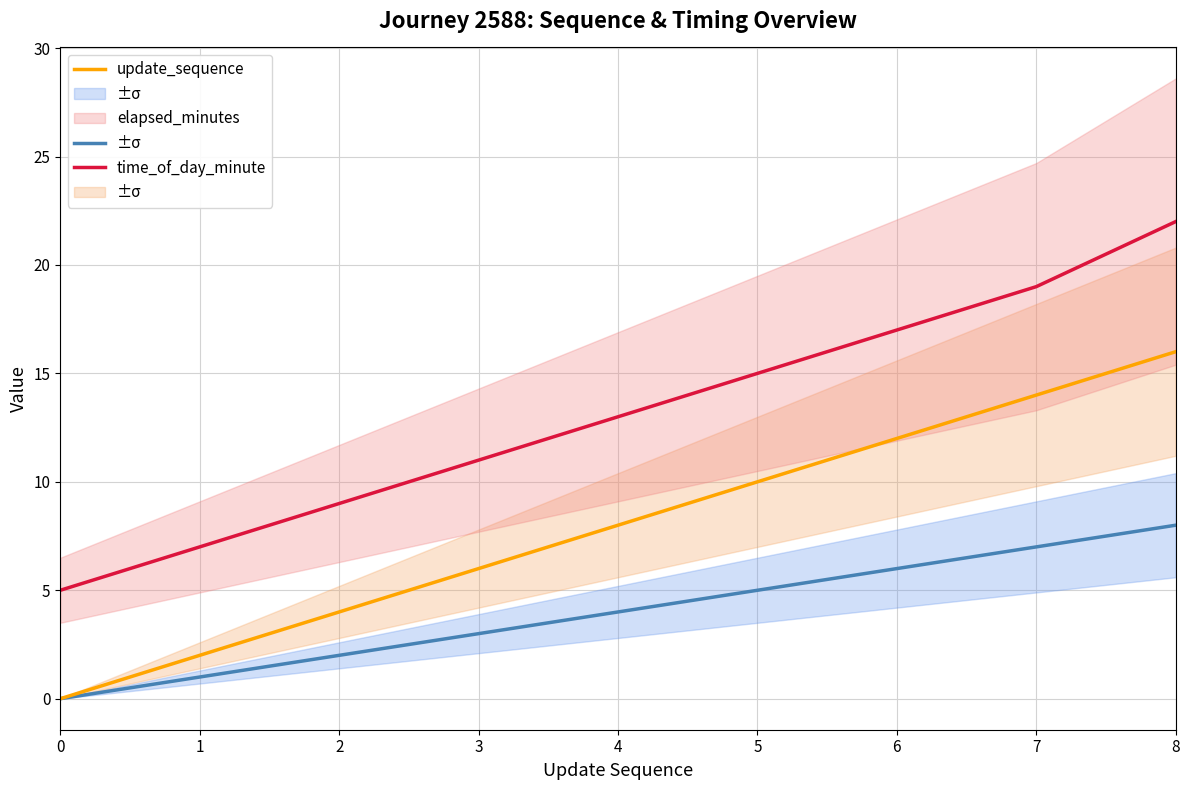

List the series in order of their peak value, highest first.

time_of_day_minute, elapsed_minutes, update_sequence